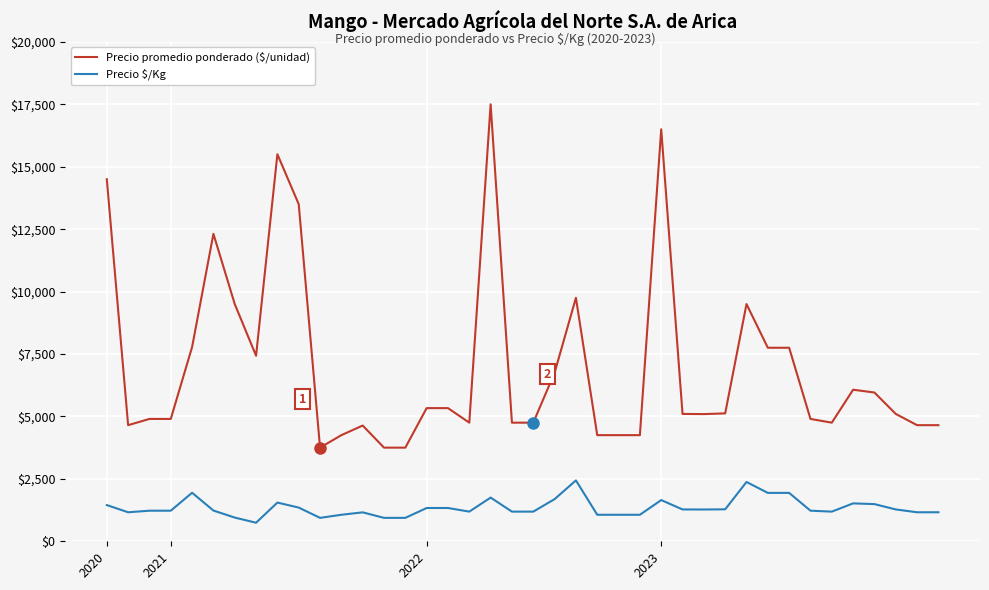

Count the number of data series in this chart.

2